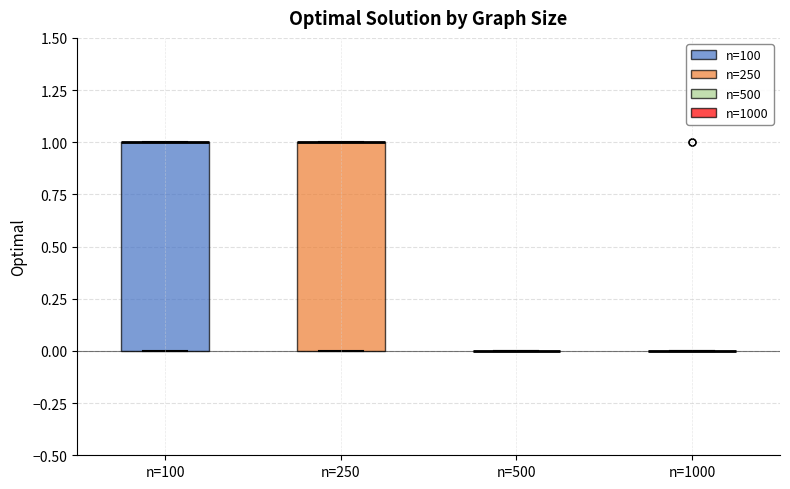

Reading left to right, read every box against the y-axis: the position of its median line, the range the box covers, and the ends of its whiskers. The values are not printed on the chart, so give them approximately, as read against the axis.

n=100: median 1 (drawn on the box's upper edge), box 0 to 1, whiskers 0 to 1
n=250: median 1 (drawn on the box's upper edge), box 0 to 1, whiskers 0 to 1
n=500: box collapsed to a line at 0, whiskers 0 to 0
n=1000: box collapsed to a line at 0, whiskers 0 to 0